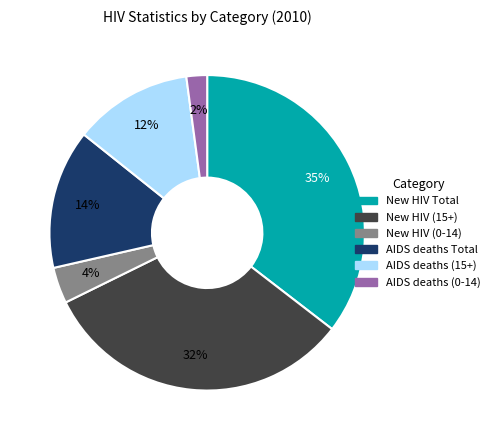

Does any single category account for the majority?

No